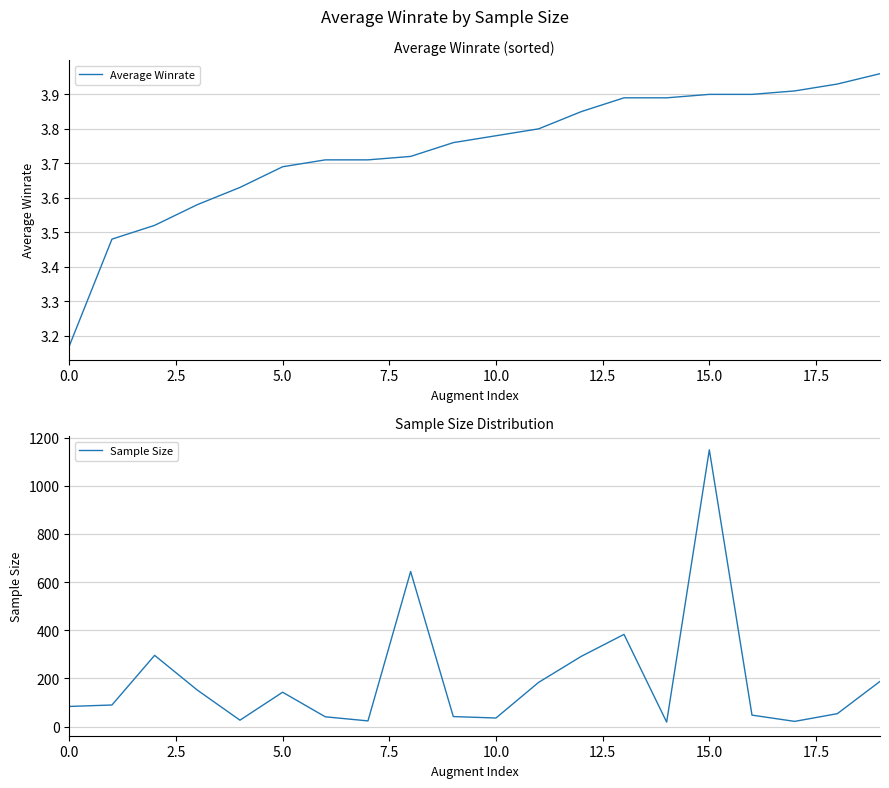

What is the value of the Sample Size point at the 1st from the left?

84.0